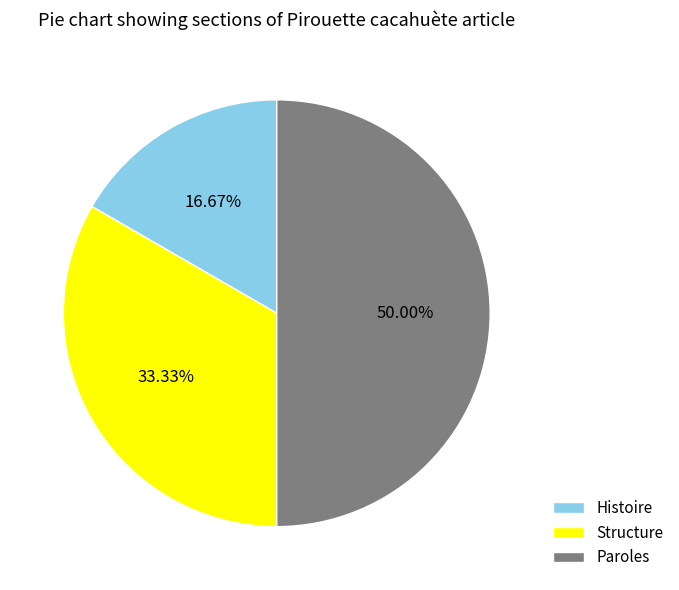

Count the number of slices in the pie.

3